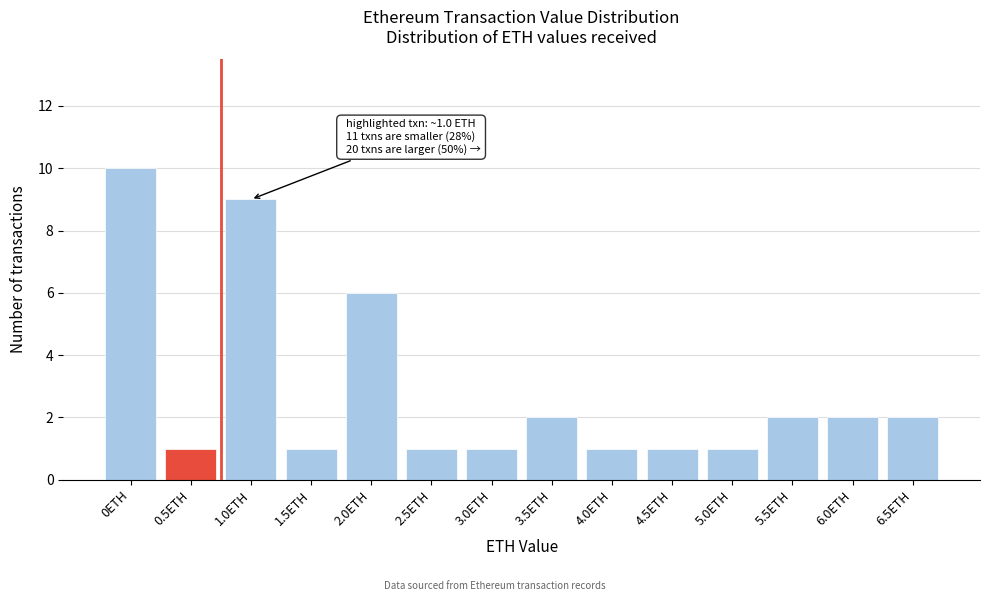

Reading left to right, what are all the values shown in this chart?

10	1	9	1	6	1	1	2	1	1	1	2	2	2